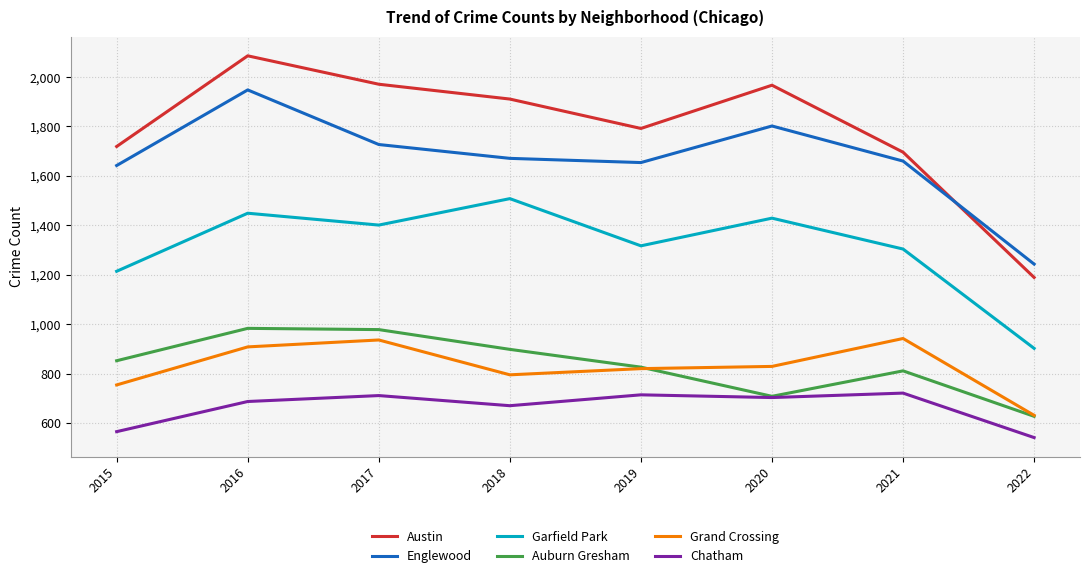

Which series changed the most between 2015 and 2021?

Grand Crossing